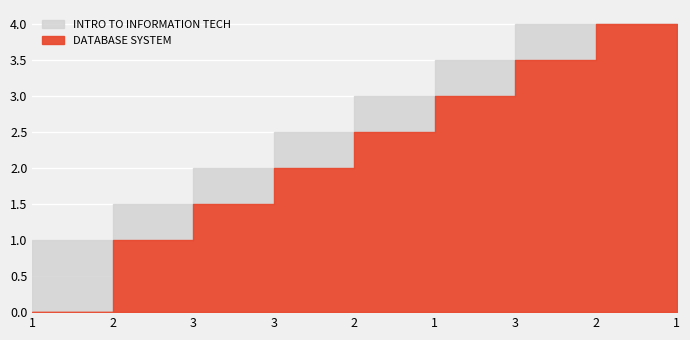

The value of INTRO TO INFORMATION TECH at 4 is 1.5. True or false?

False